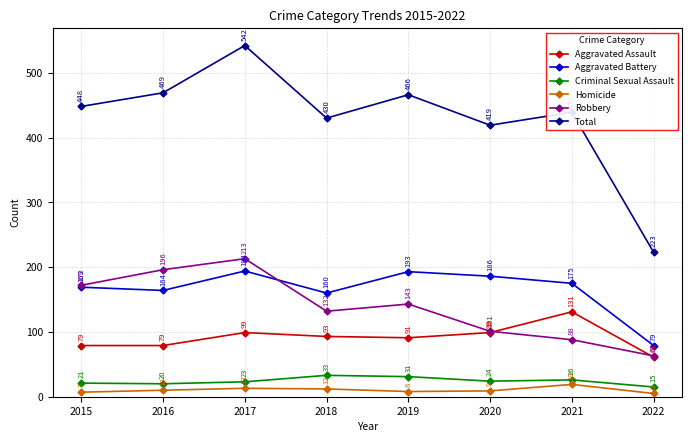

Rank the categories by Total value from highest to lowest.

2017, 2016, 2019, 2015, 2021, 2018, 2020, 2022